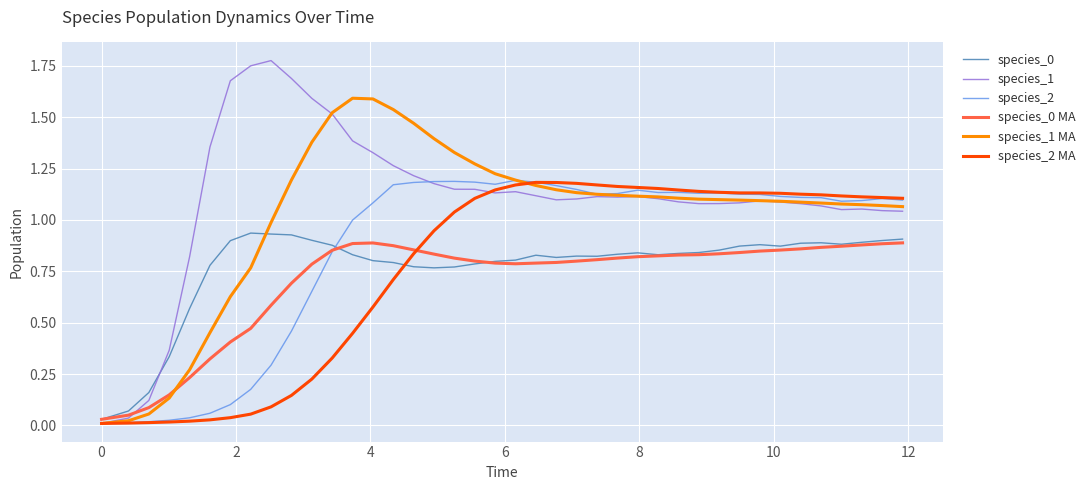

Does the chart have visible grid lines?

Yes